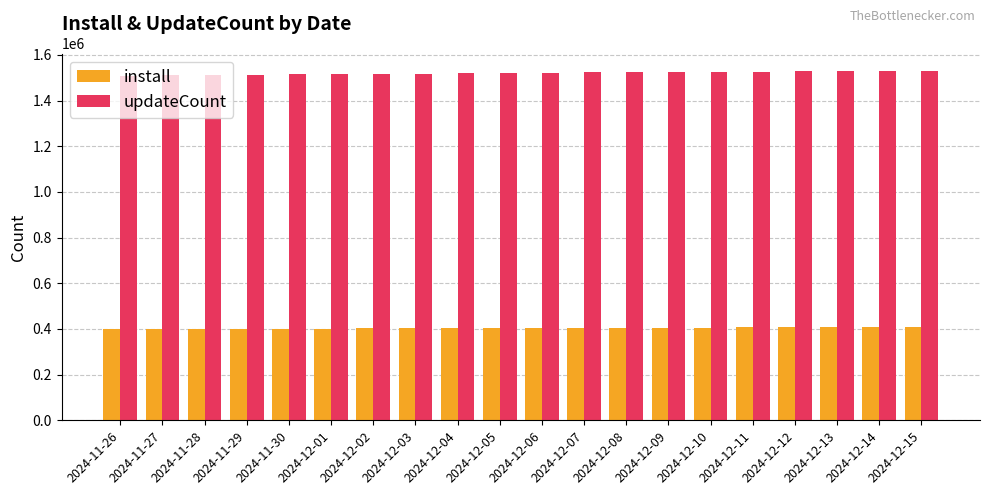

How many bars are there in total?

40